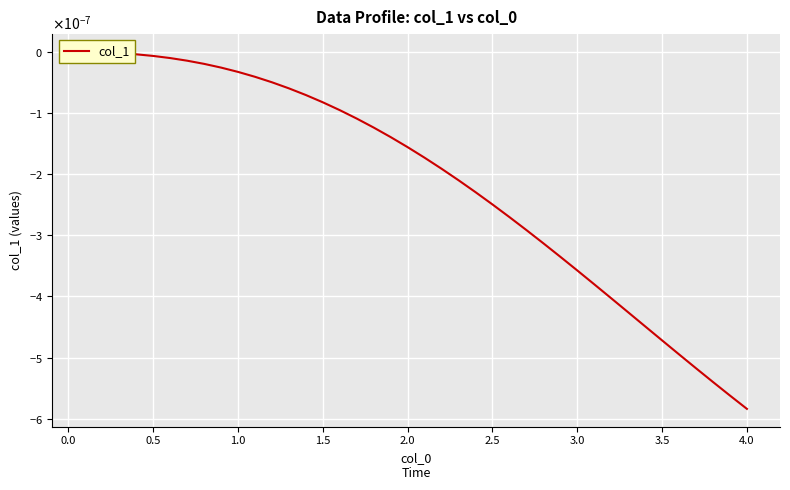

The chart shows a value of -0.0 at 2.0. True or false?

True